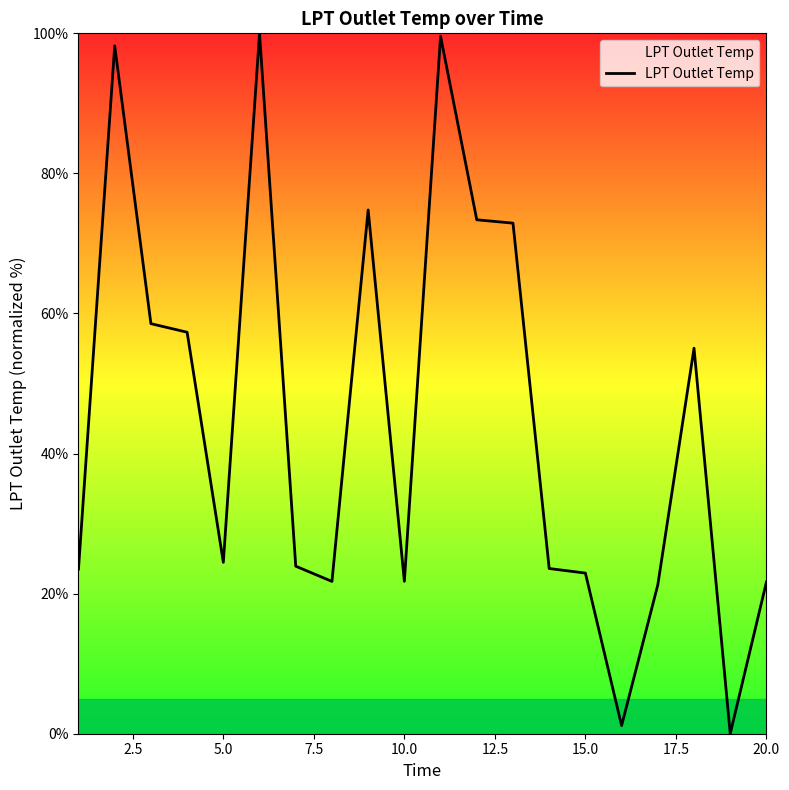

What is the maximum value shown in the chart?

100.0